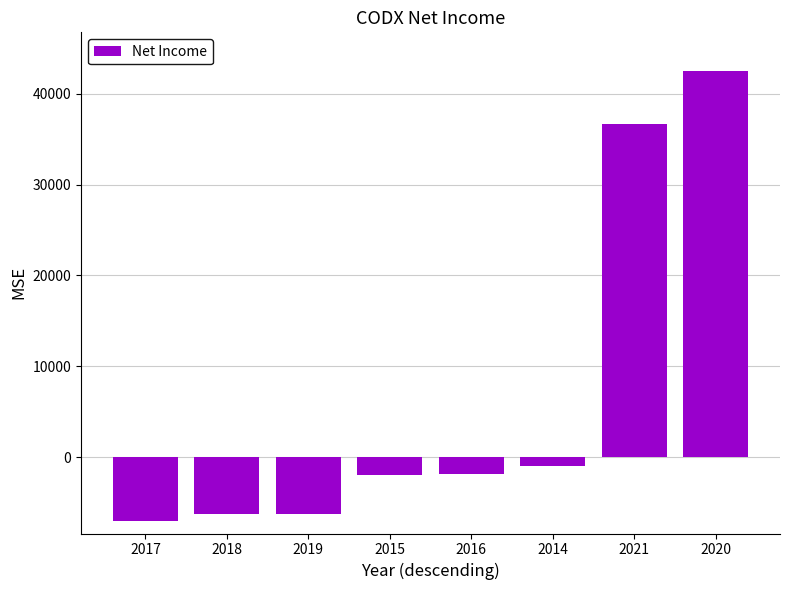

How many data points are above -1900?

3